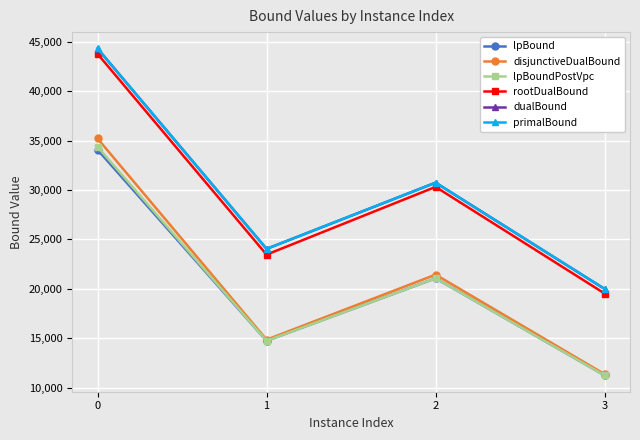

Does the chart have visible grid lines?

Yes